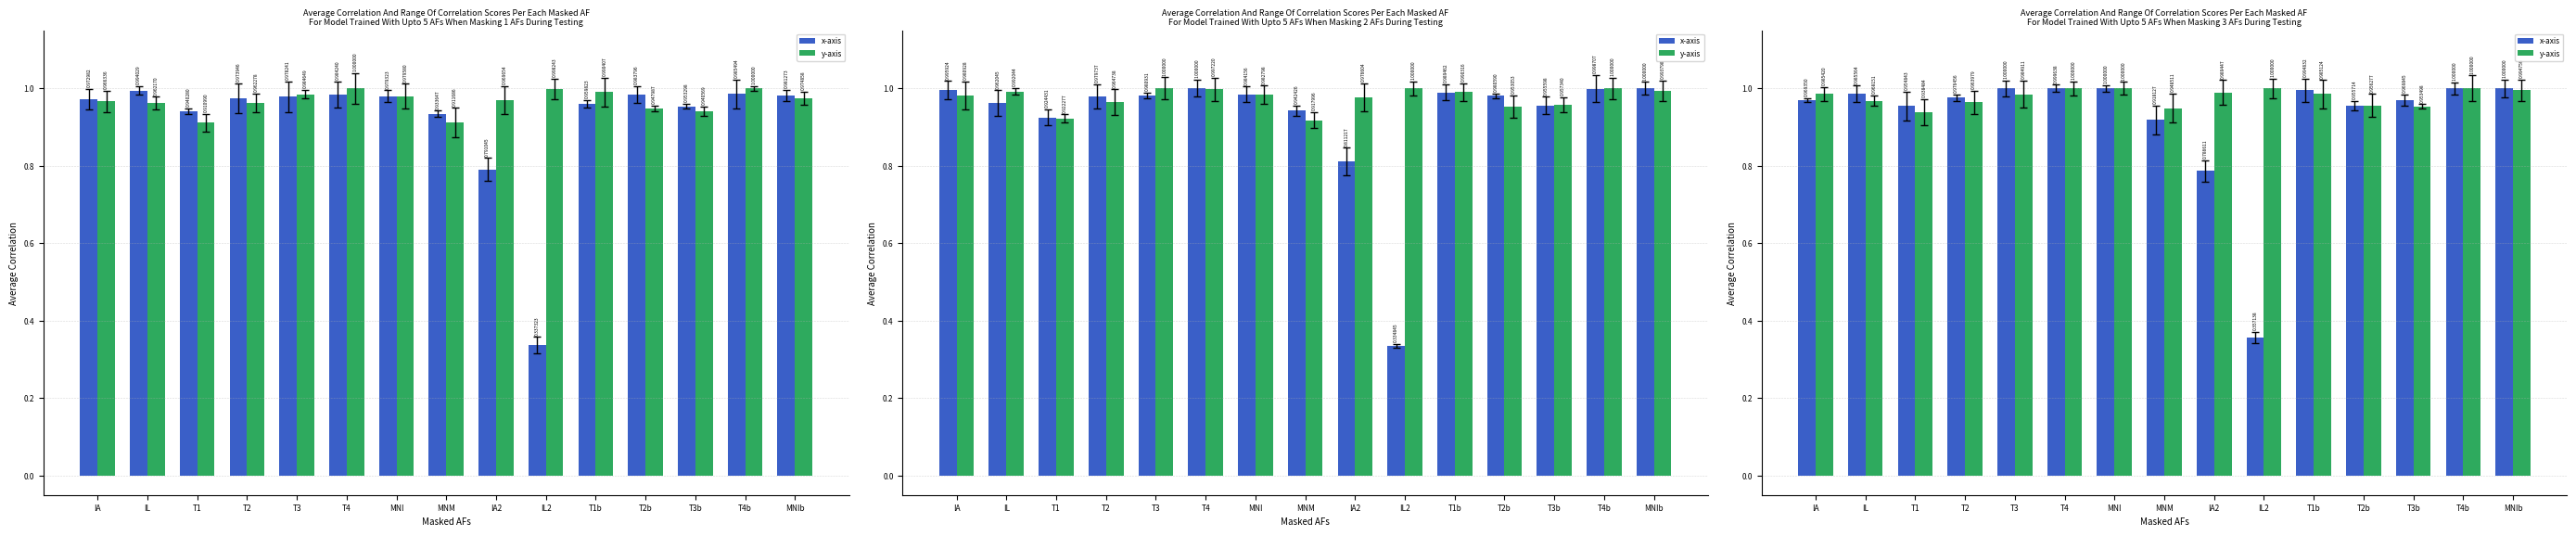

Is it true that y-axis equals 0.7 at T1b?

False